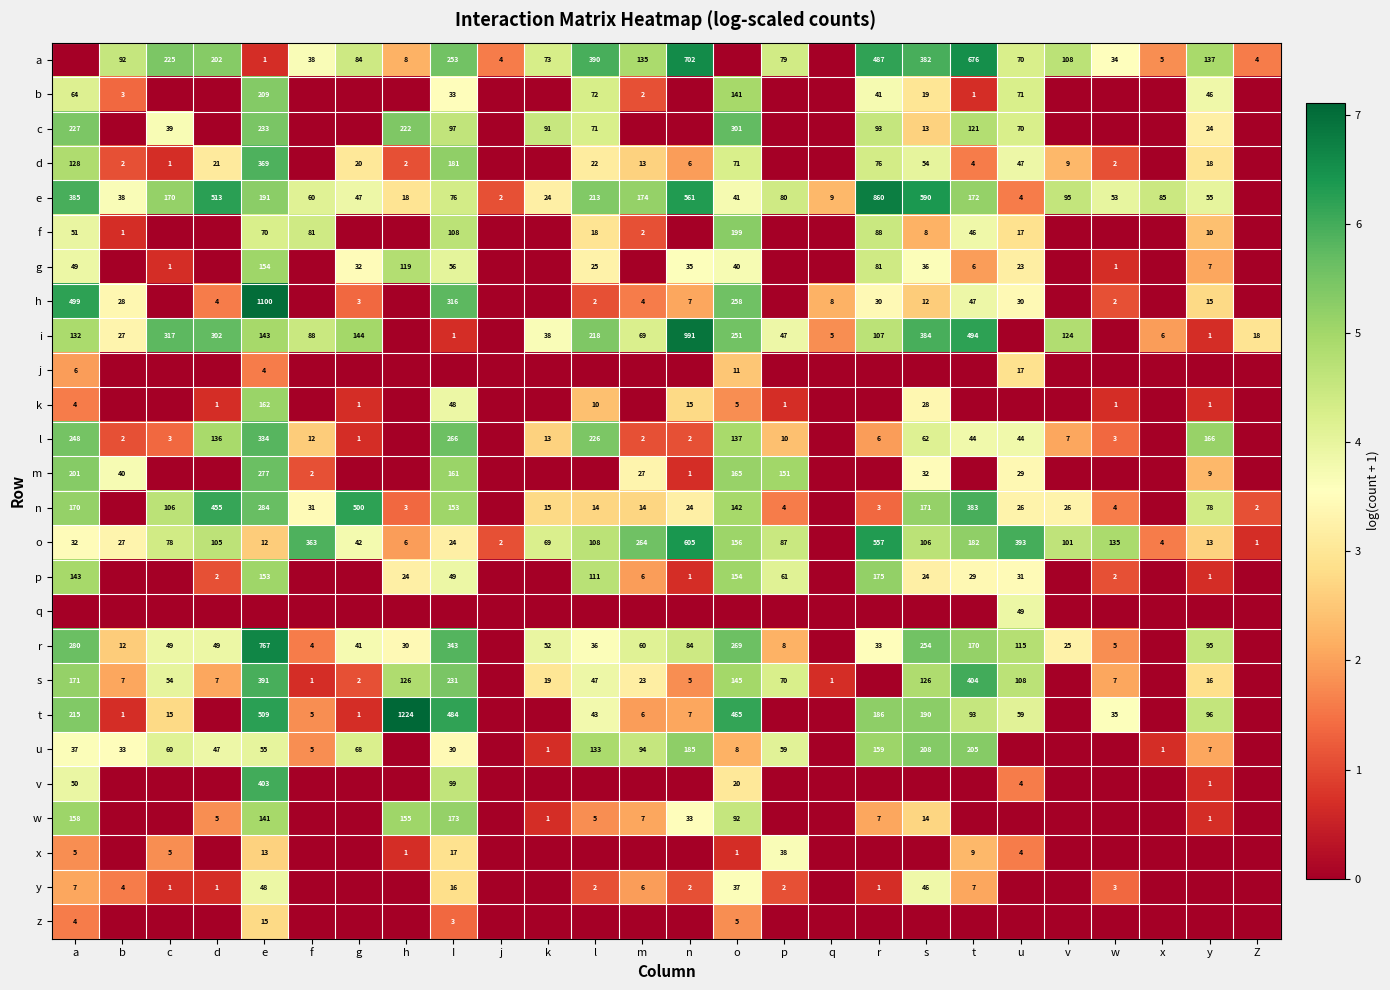

At how many categories does at least one series exceed 2?

25